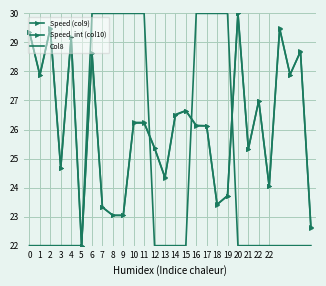

What is the sum of all Speed_int (col10) values?

730.3